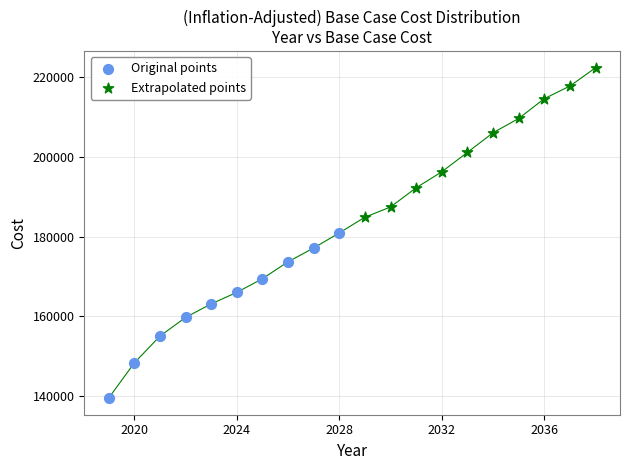

Which series reaches the minimum Y coordinate?

Original points